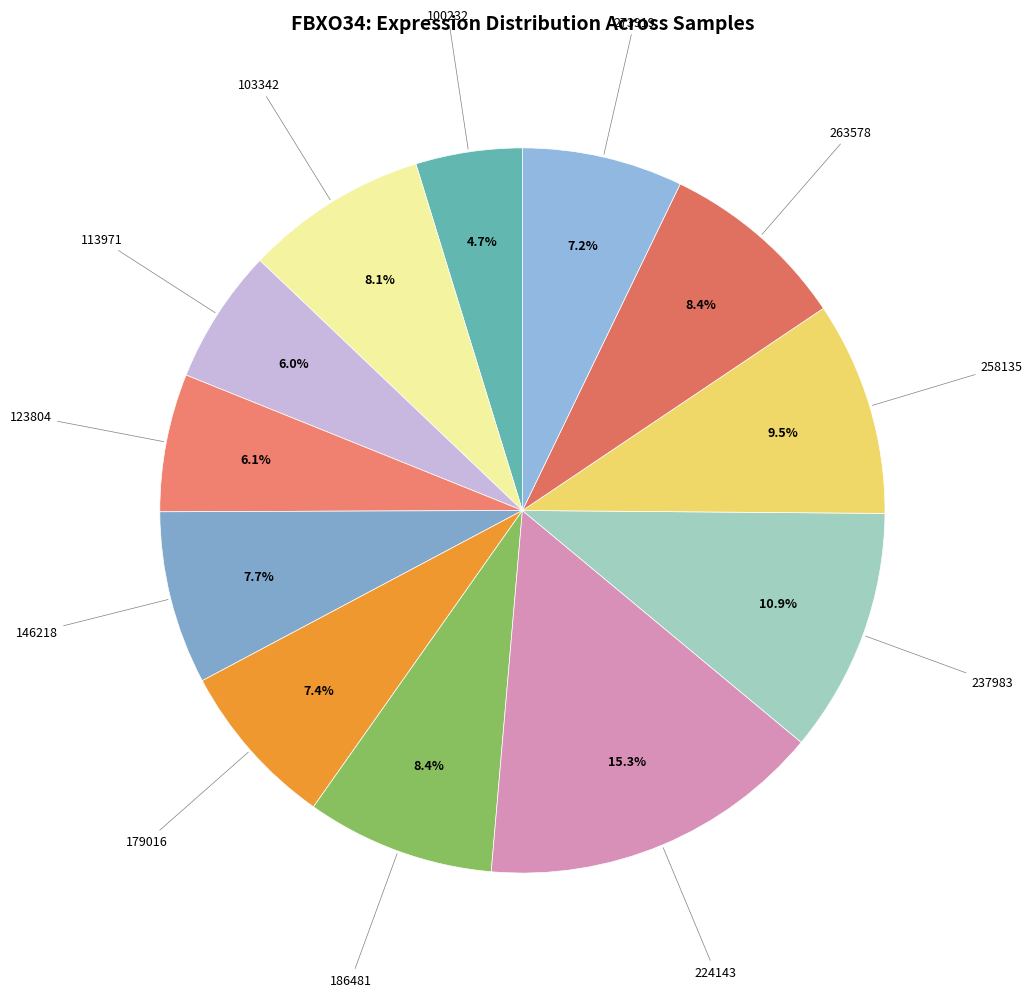

Rank the categories by value from lowest to highest.

100232, 113971, 123804, 273919, 179016, 146218, 103342, 186481, 263578, 258135, 237983, 224143